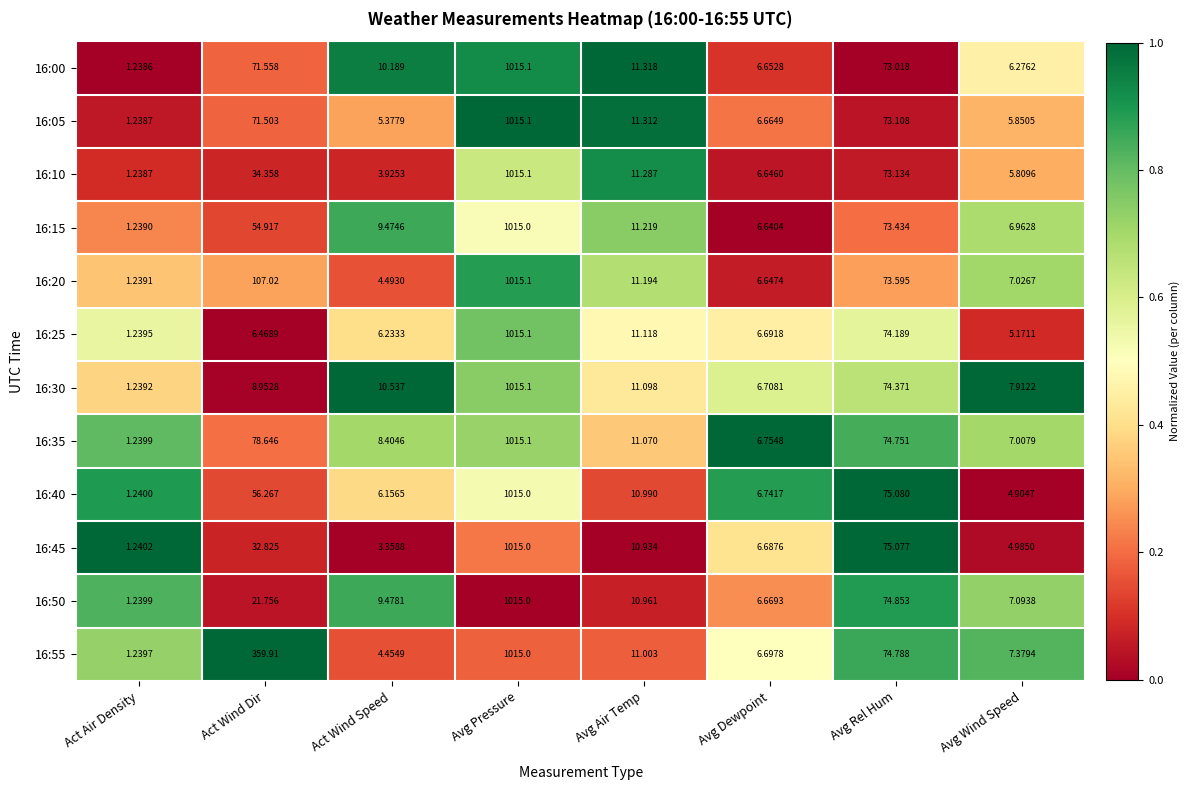

At which category is the sum across all series the highest?

Avg Pressure